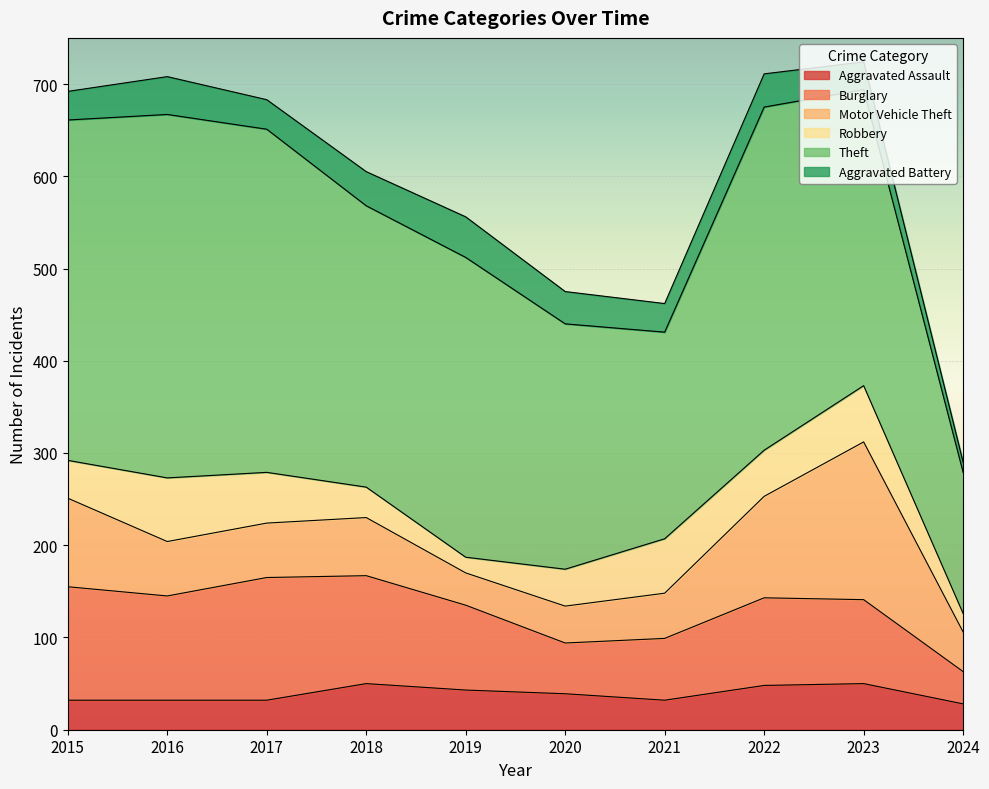

At how many categories does at least one series exceed 155?

9